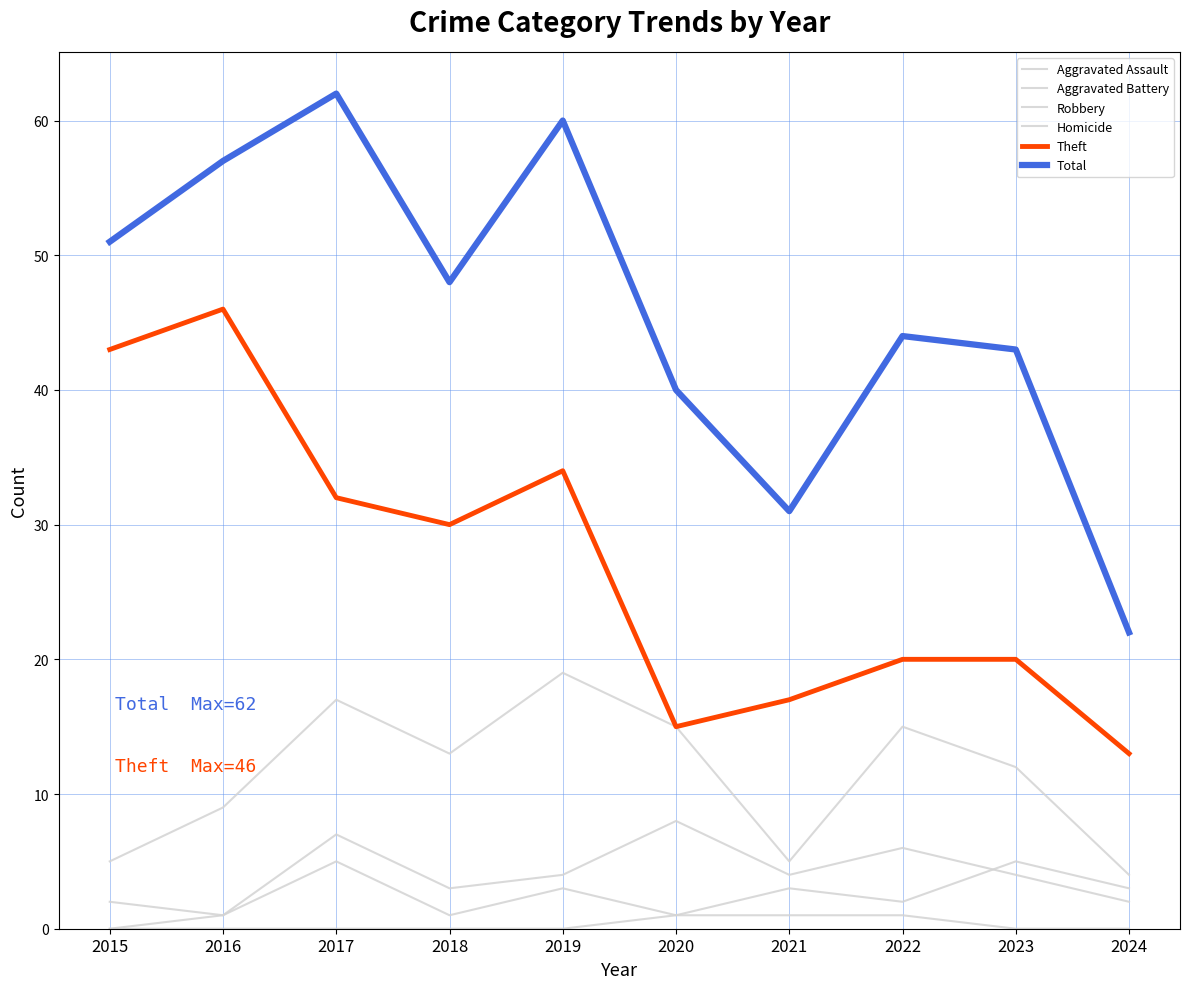

How many lines are shown in the chart?

6